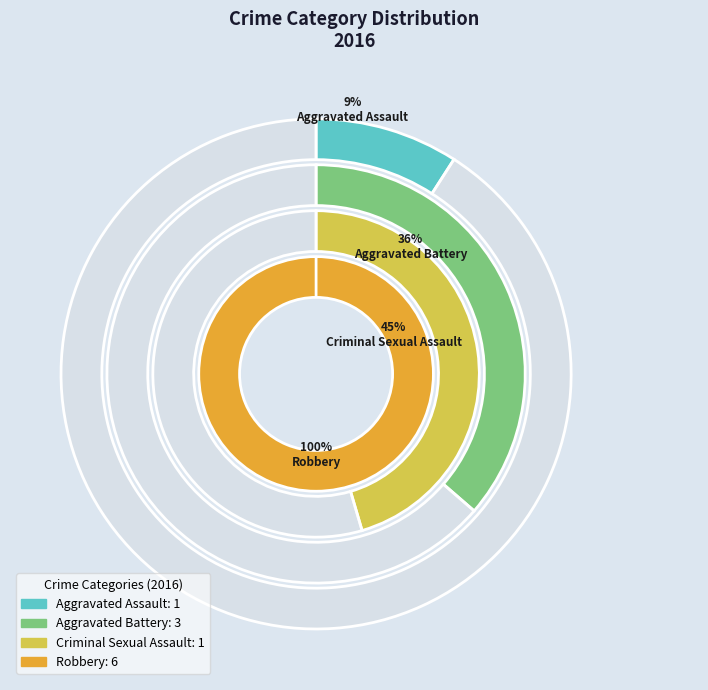

Is Aggravated Assault the majority of the pie?

No